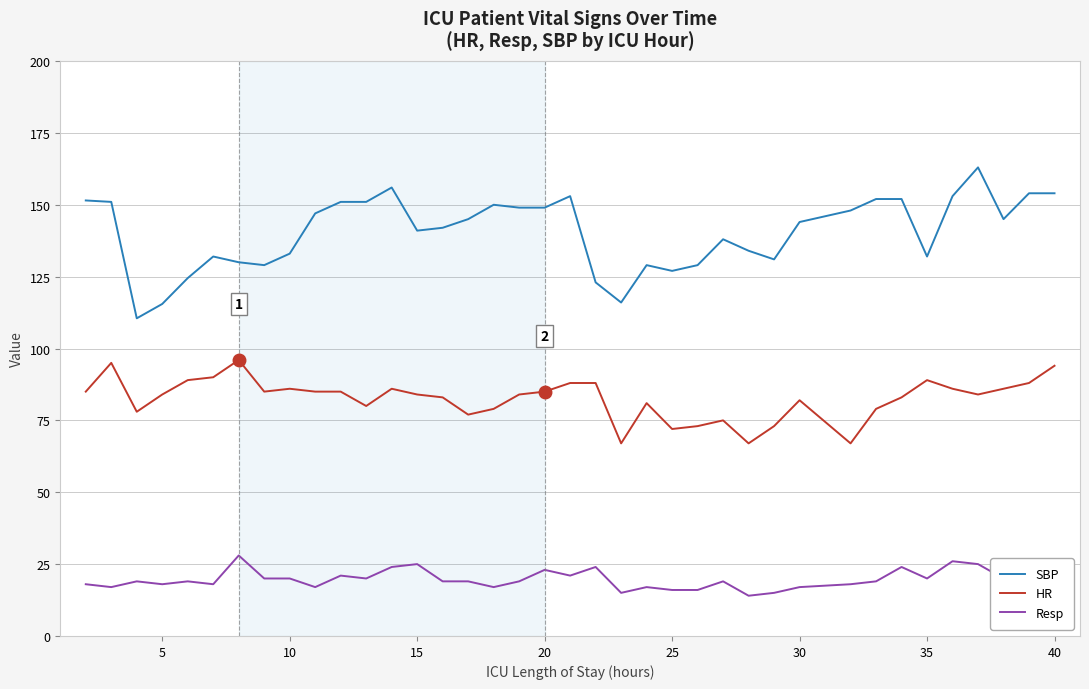

Rank the series by their average value, from lowest to highest.

Resp, HR, SBP